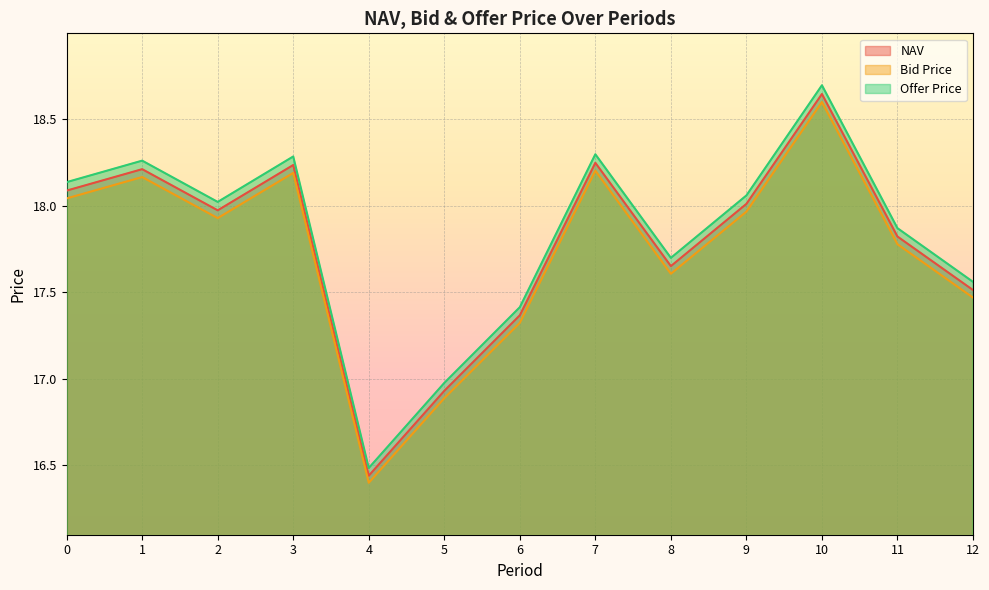

True or false: Offer Price has a value of 18.1 at 9.

True